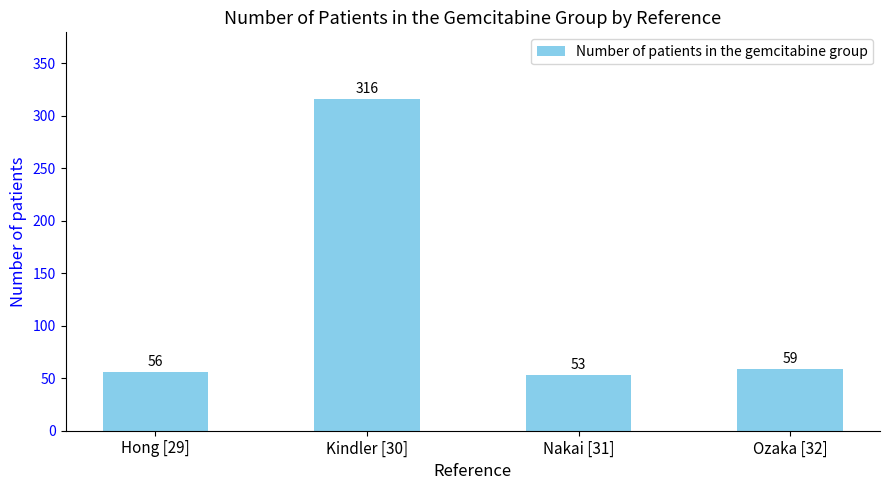

What is the average value?

121